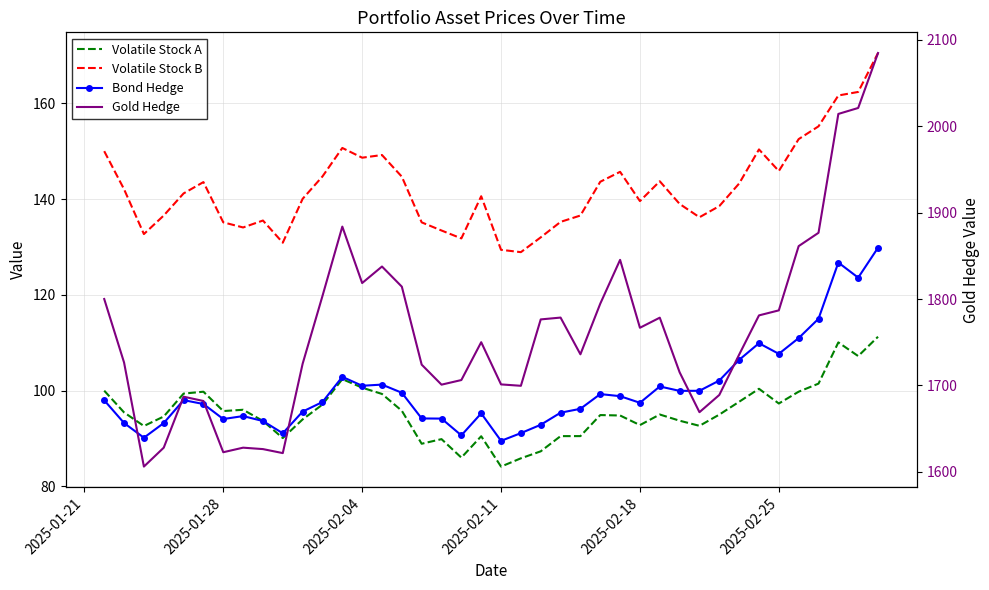

What is the greatest value displayed?

2084.7